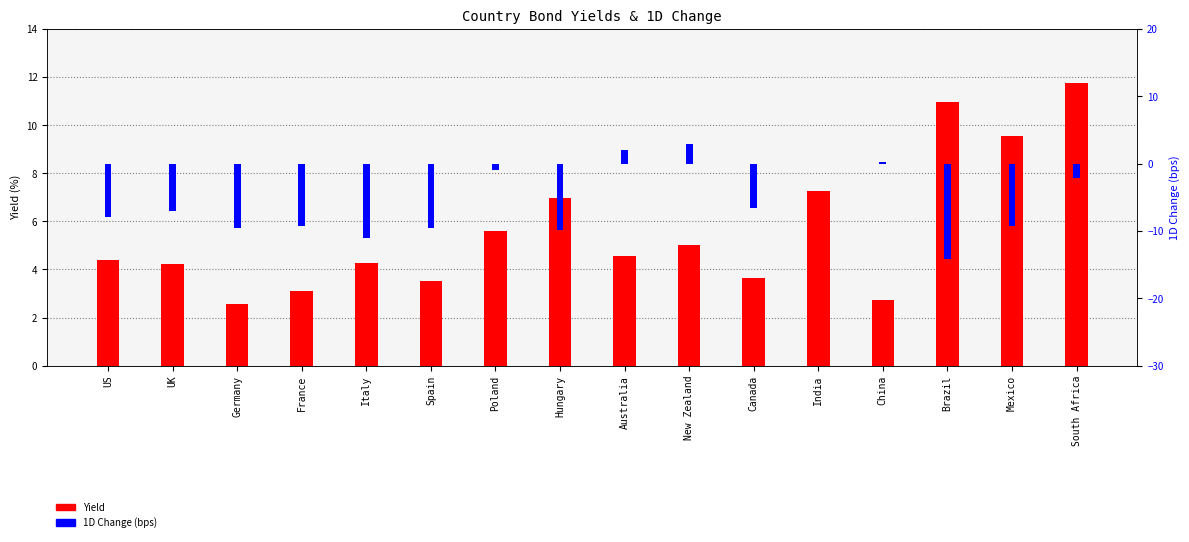

What is the maximum value shown in the chart?

11.7